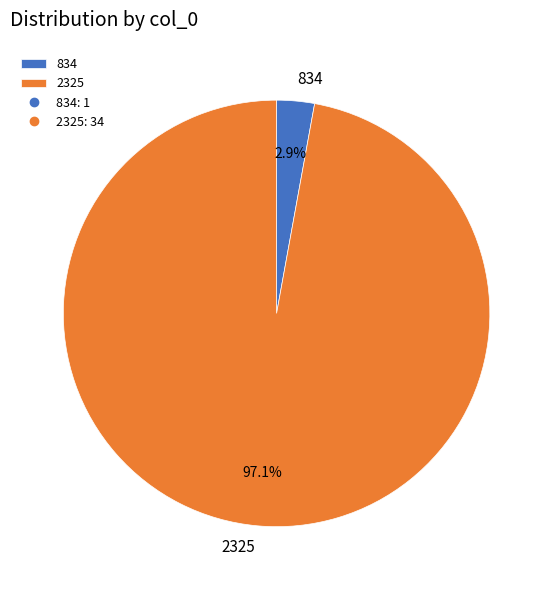

Between 2325 and 834, which is larger?

2325